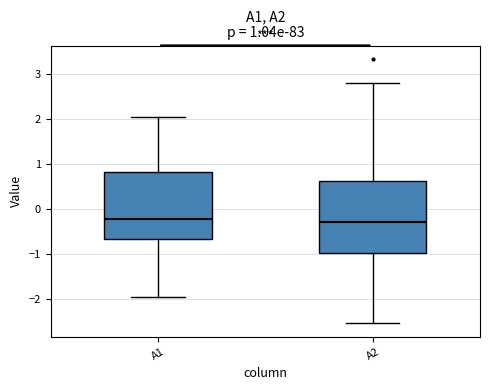

Comparing the boxes themselves (not the whiskers), which one is the tallest?

A2